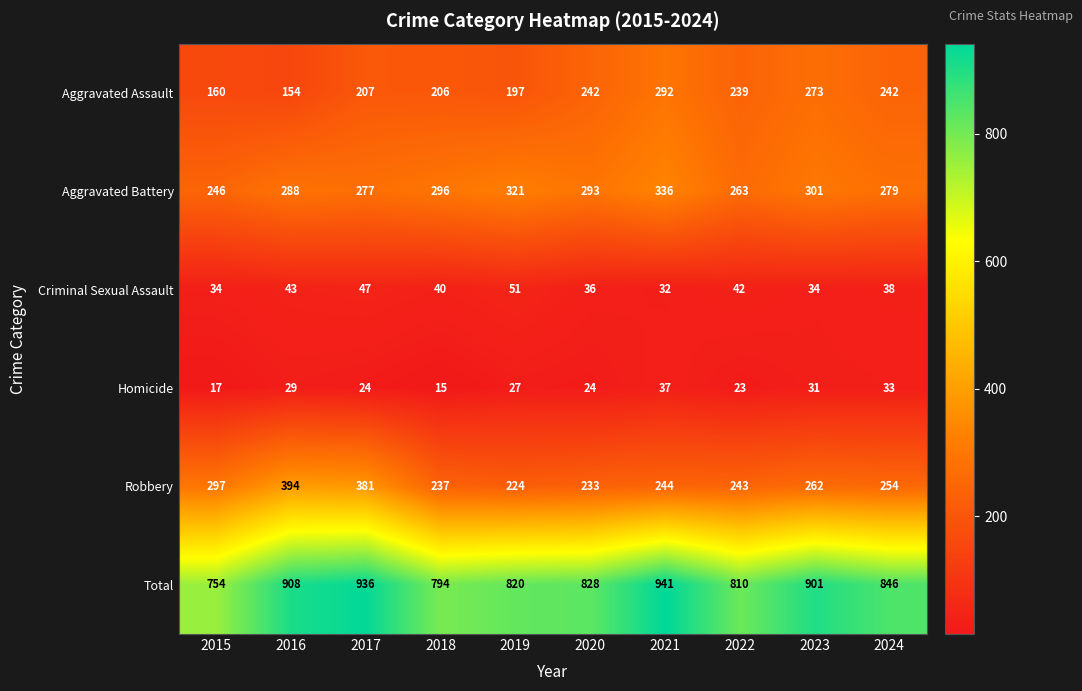

How many distinct data groups are displayed?

6